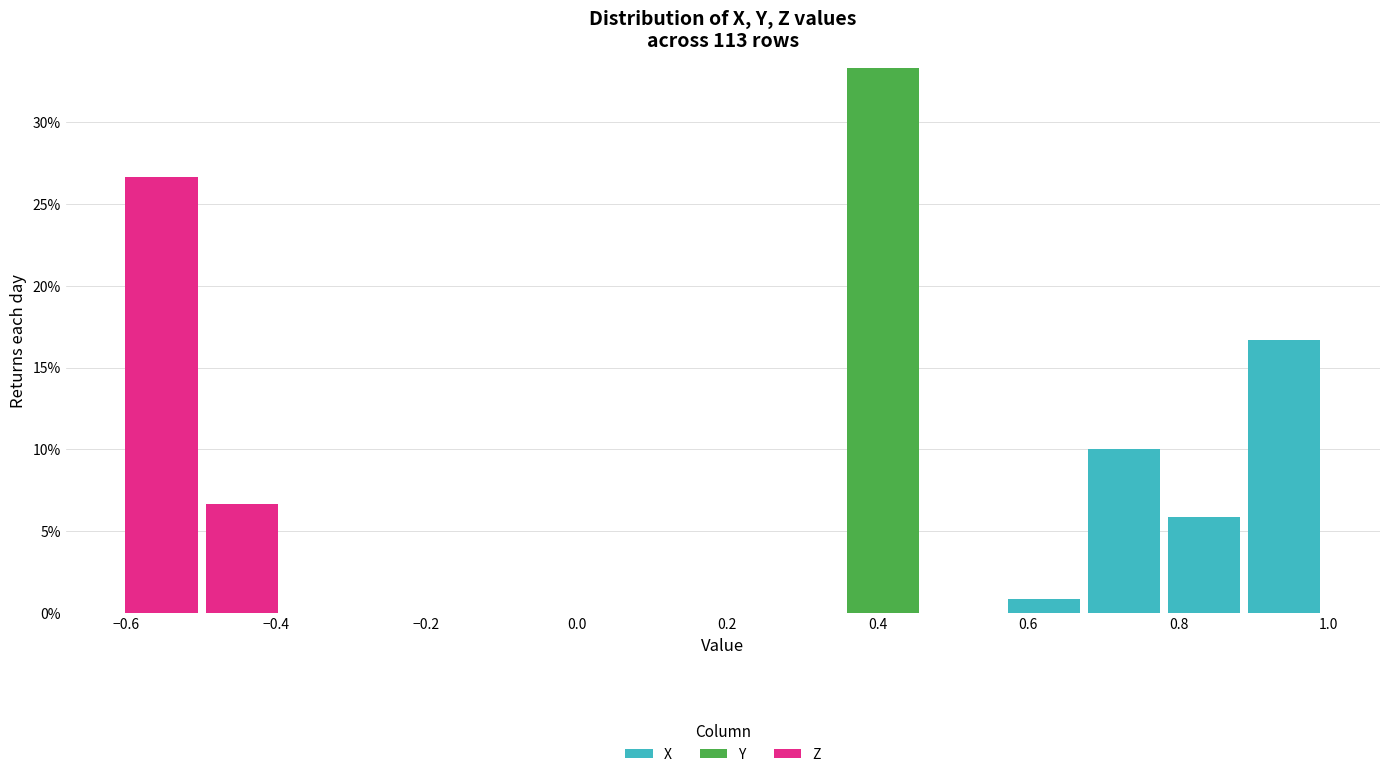

What is the total height of the stacked bar covering 0.78 to 0.88 on the x-axis? Neither the bar edges nor the heights are printed on the chart, so give them approximately, as read against the axes.

6.0